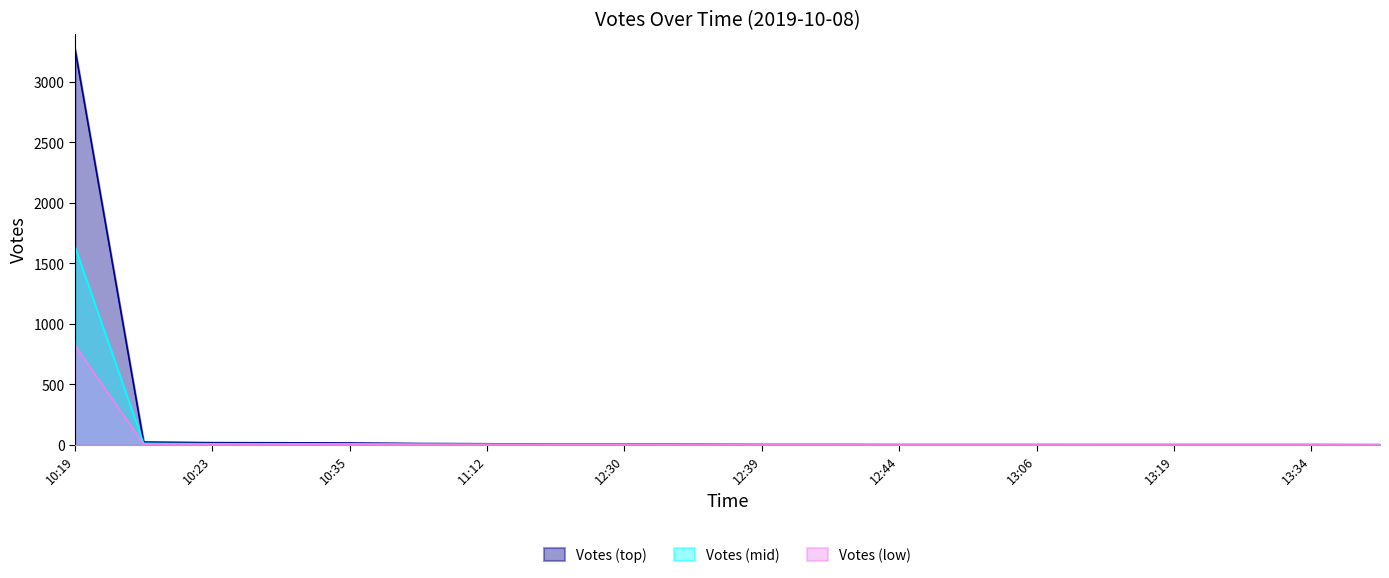

What are all the series names shown in the legend?

Votes (top), Votes (mid), Votes (low)